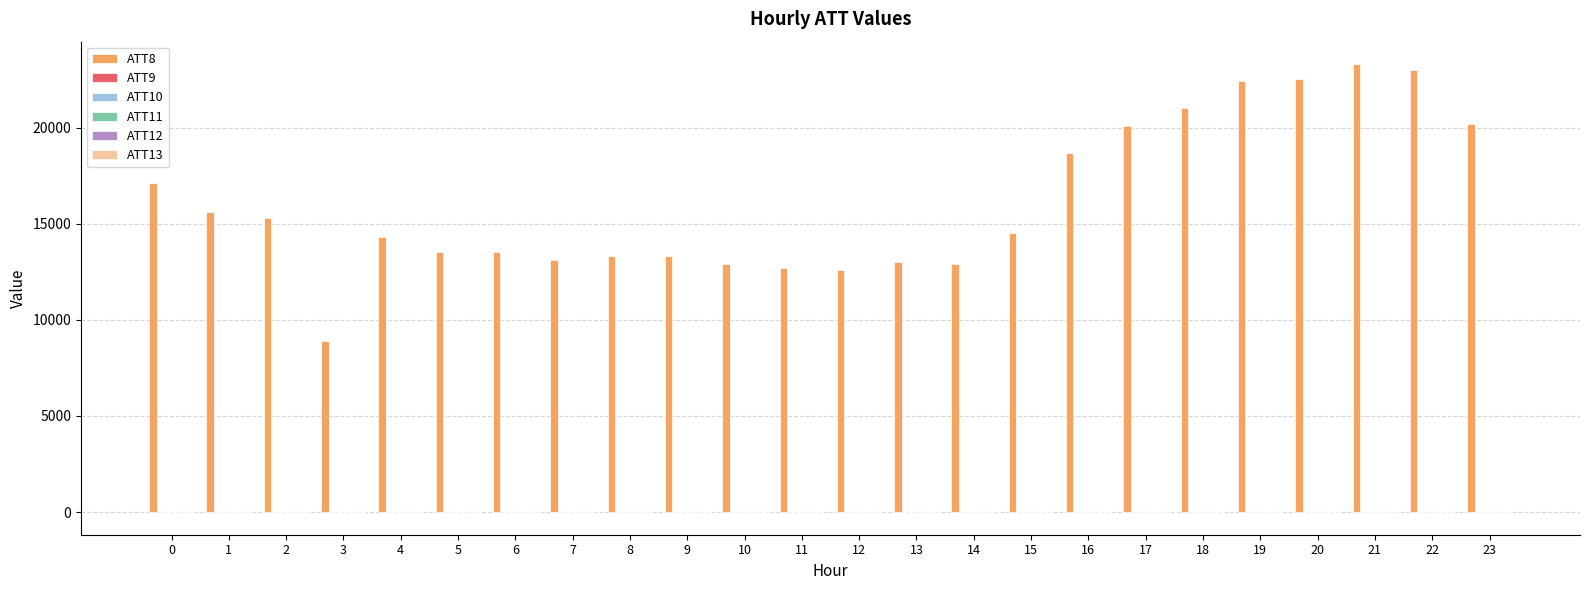

Which series has the largest total across all categories?

ATT8